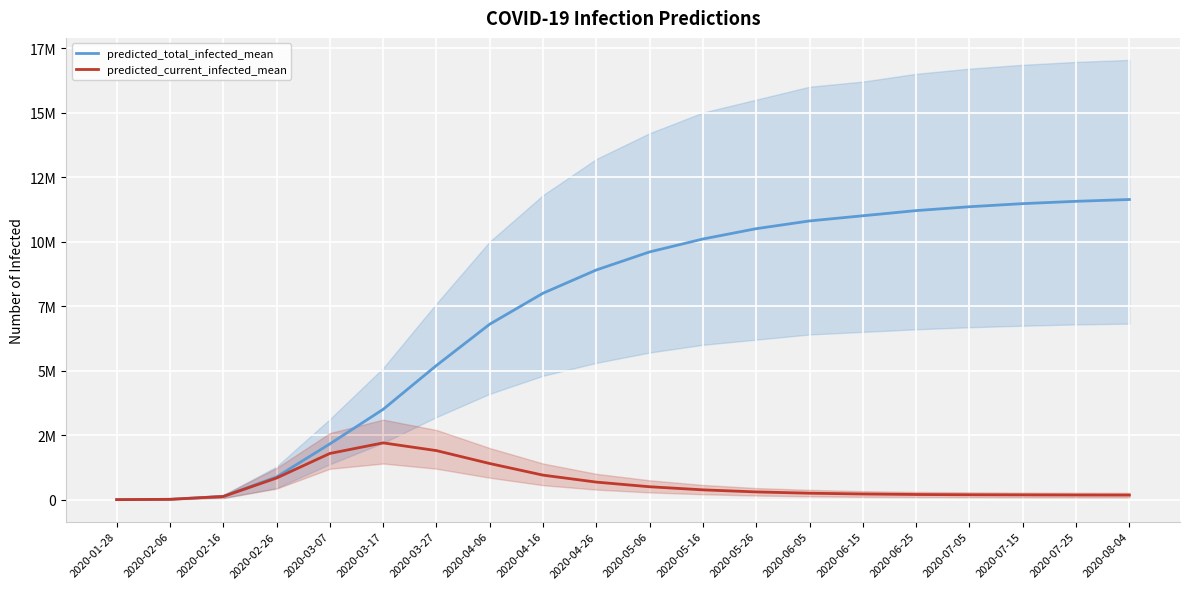

Count the number of data series in this chart.

2